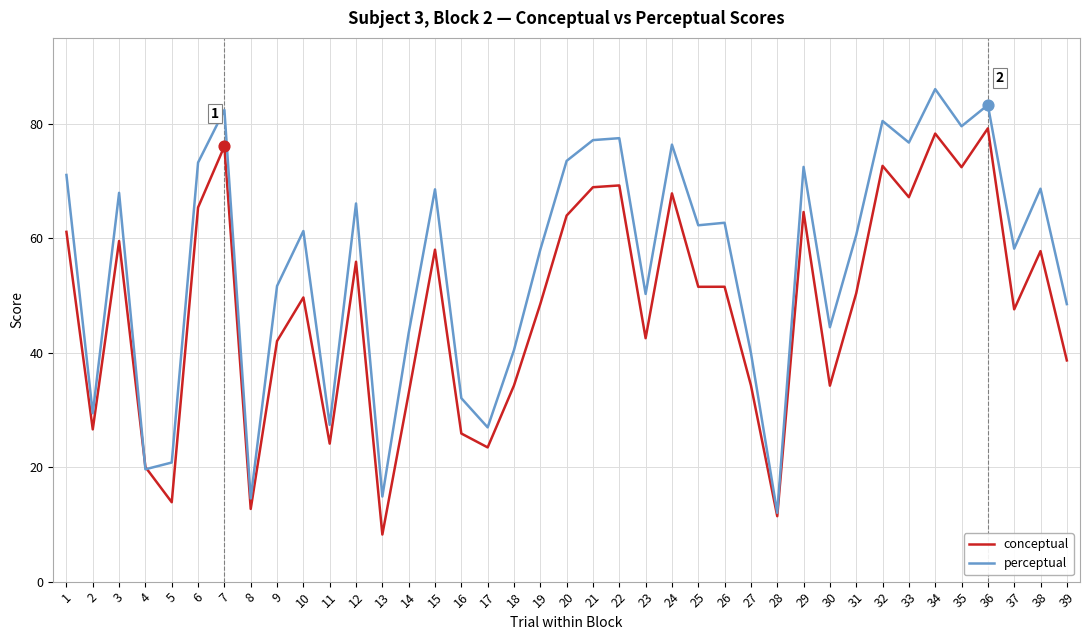

Which series has the largest total across all categories?

perceptual